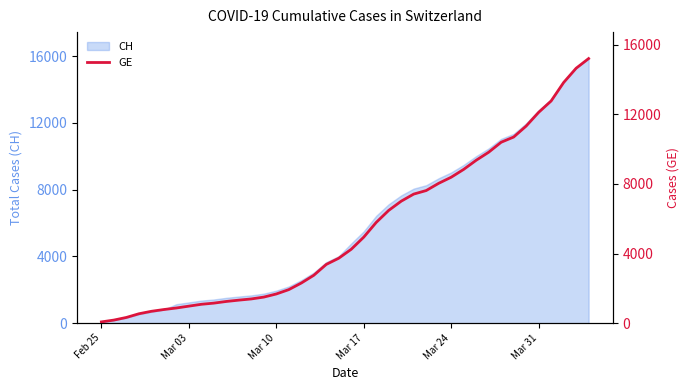

What is the highest value of the CH series?

15850